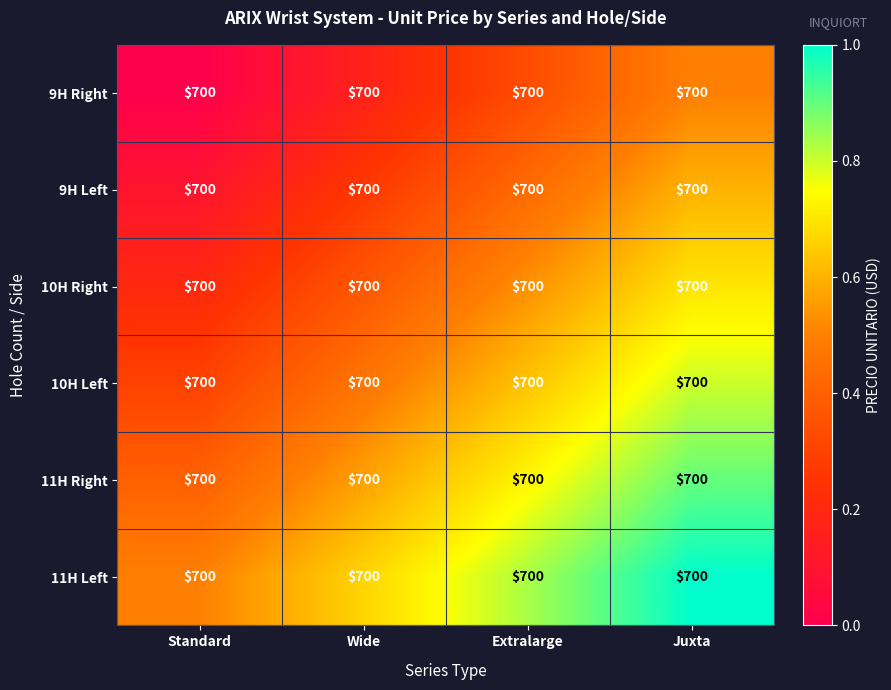

How many distinct data groups are displayed?

6